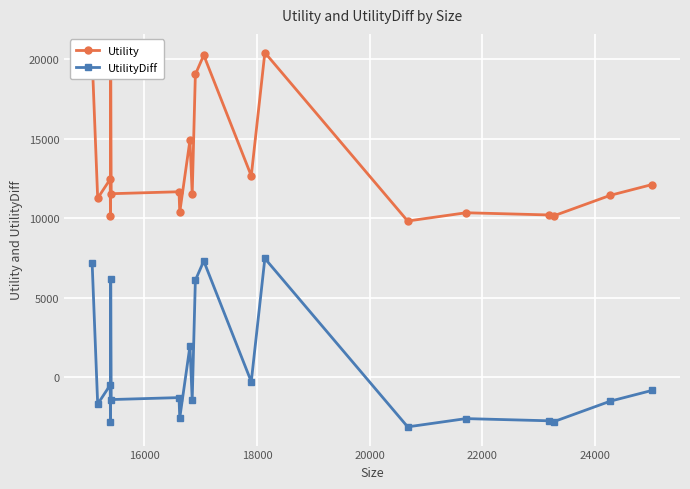

What is the value of the UtilityDiff point at the 2nd from the left?

-1705.9